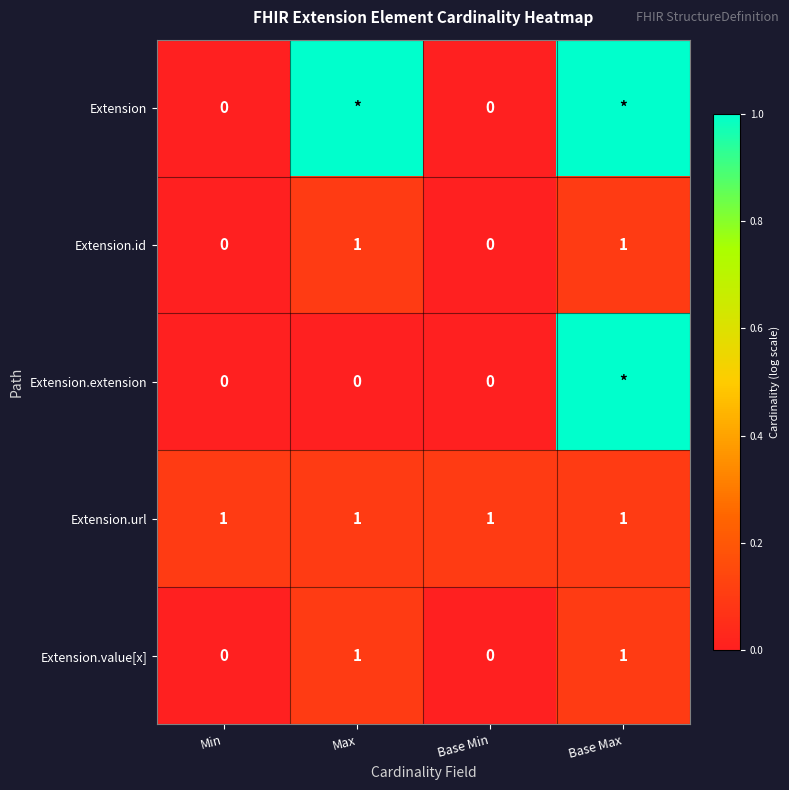

Which has a higher value, Min or Base Min?

Min